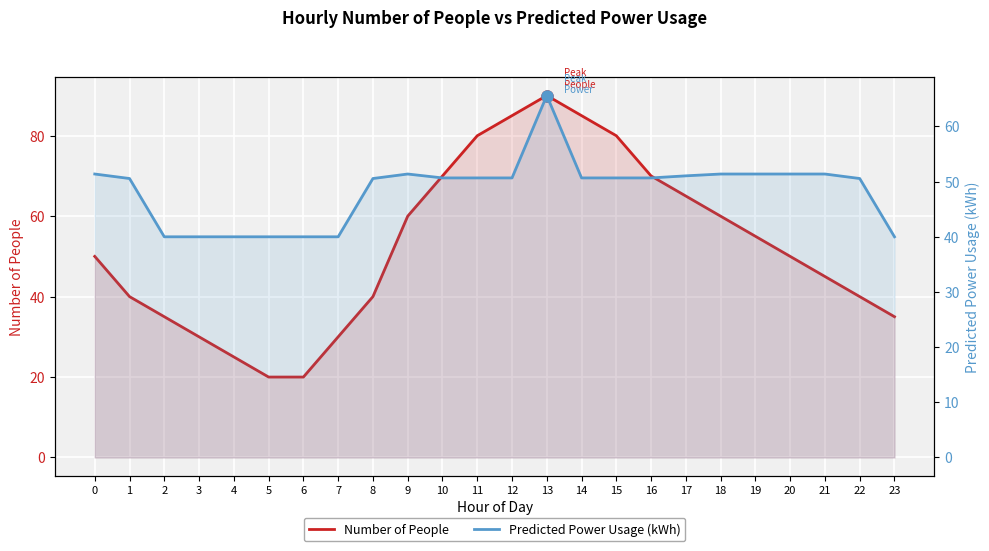

True or false: Number of People has a value of 8.7 at 6.

False